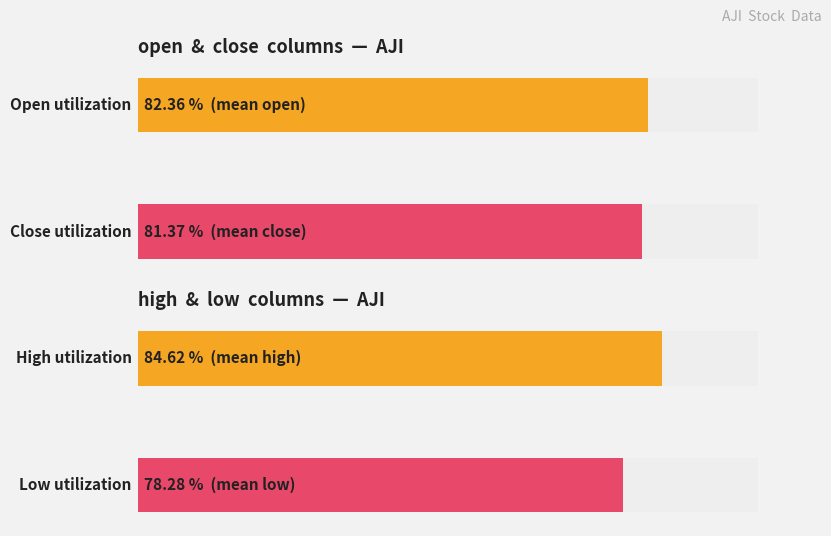

How many data points in open are less than 11?

3